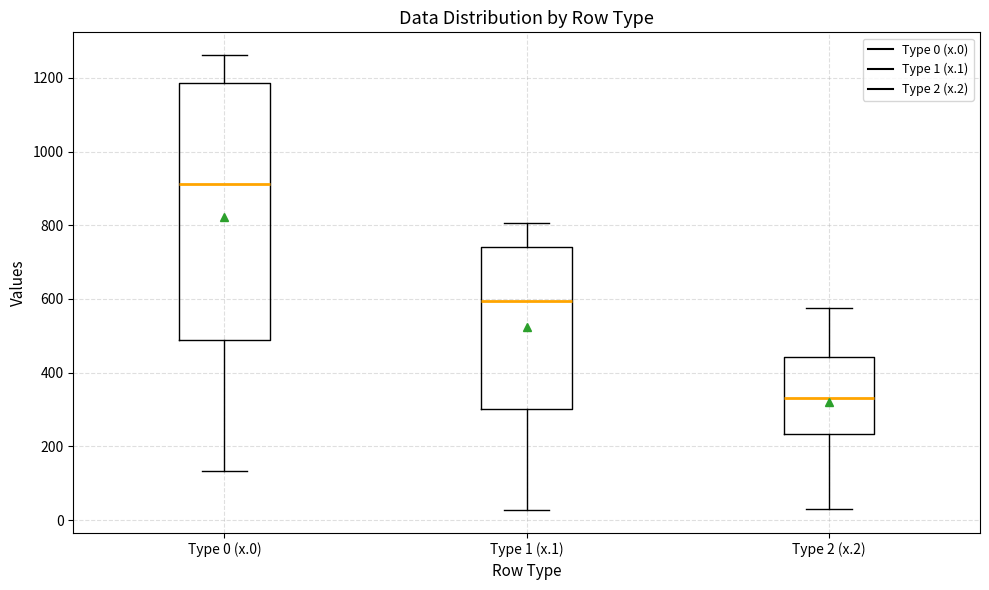

Where does the lower whisker of the box for Type 1 (x.1) end on the y-axis? The values are not printed on the chart, so give them approximately, as read against the axis.

20